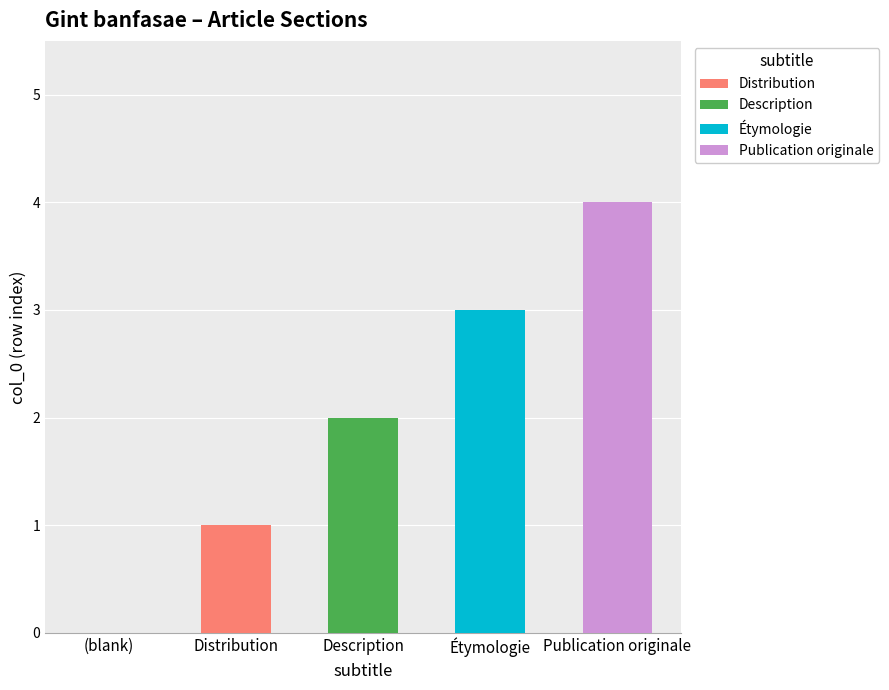

At which label does Distribution reach its peak?

Distribution